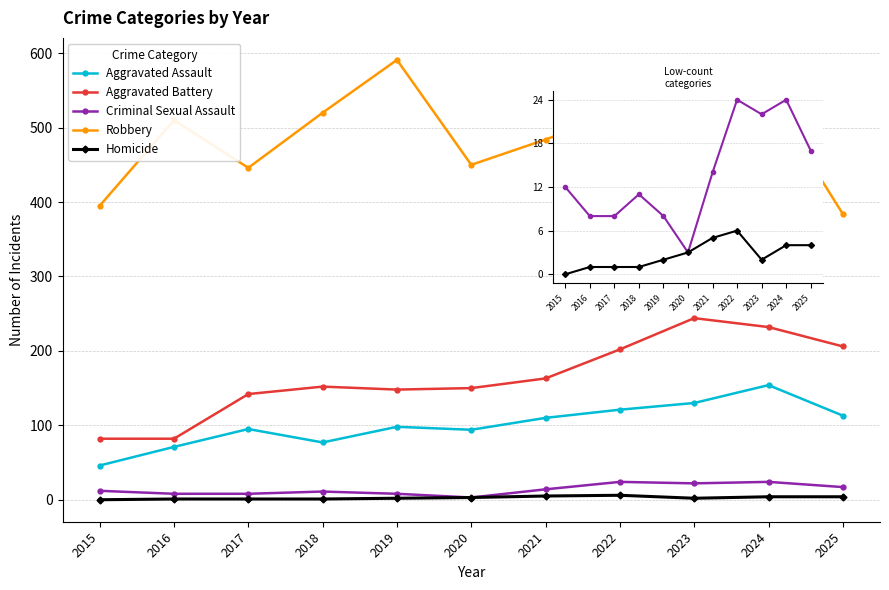

What is the difference between the Robbery values at 2025 and 2023?

56